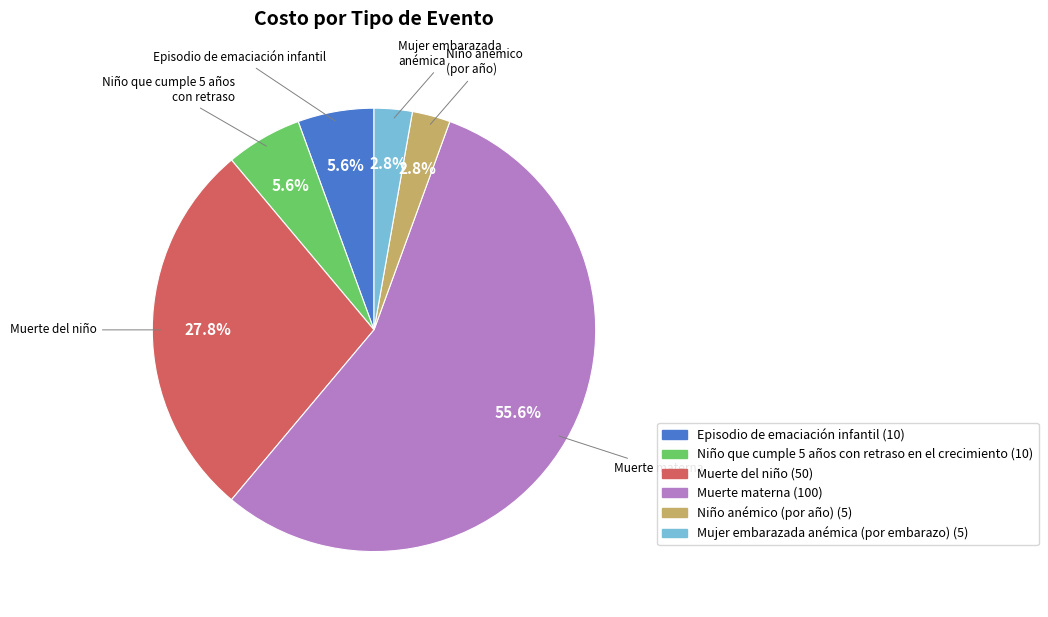

Which slice is the largest?

Muerte materna